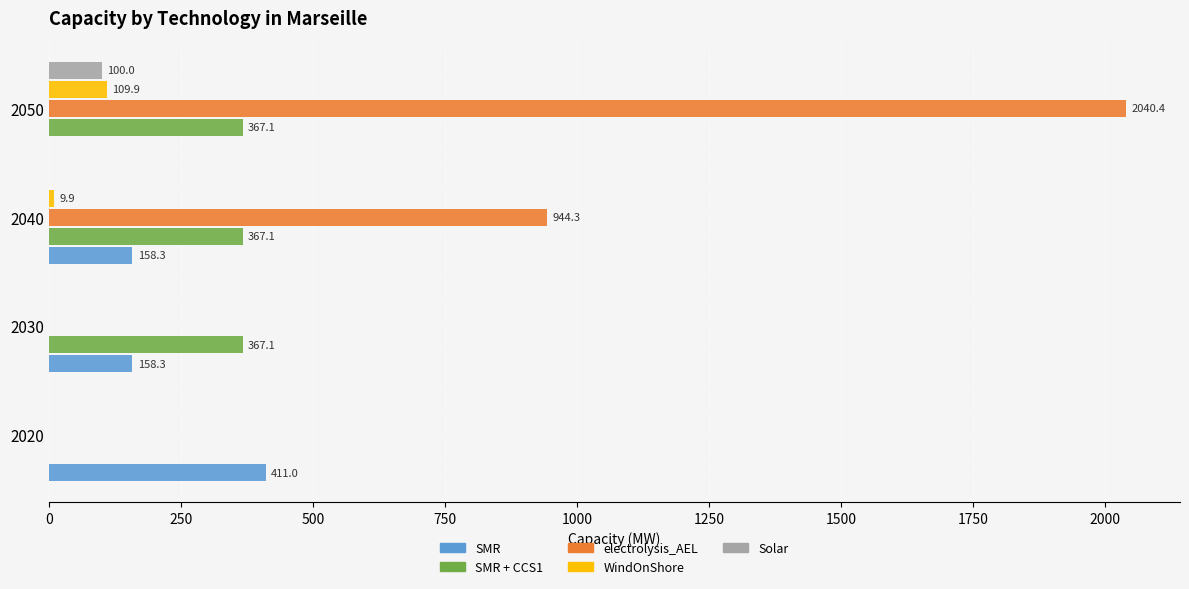

Read the WindOnShore value at 2040.

9.9